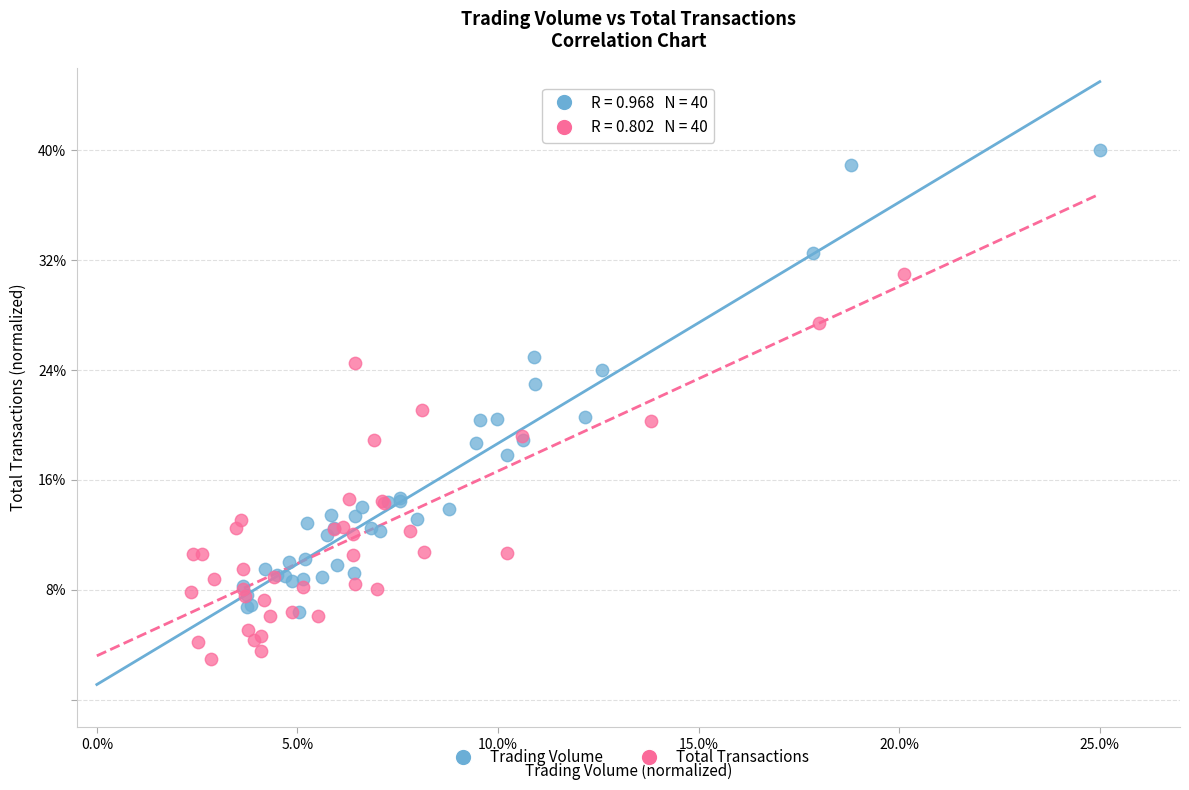

Which series reaches the maximum Y coordinate?

Trading Volume